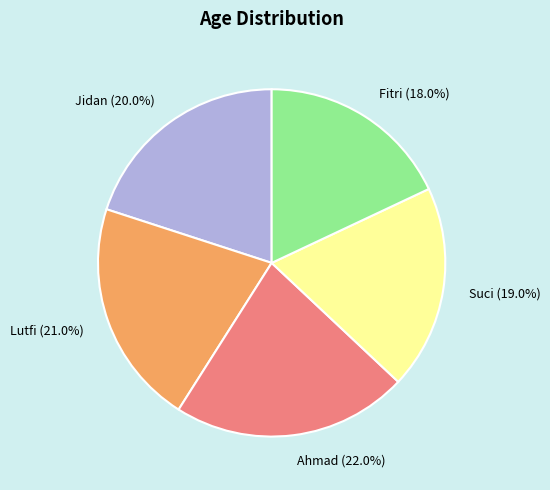

Count the number of slices in the pie.

5